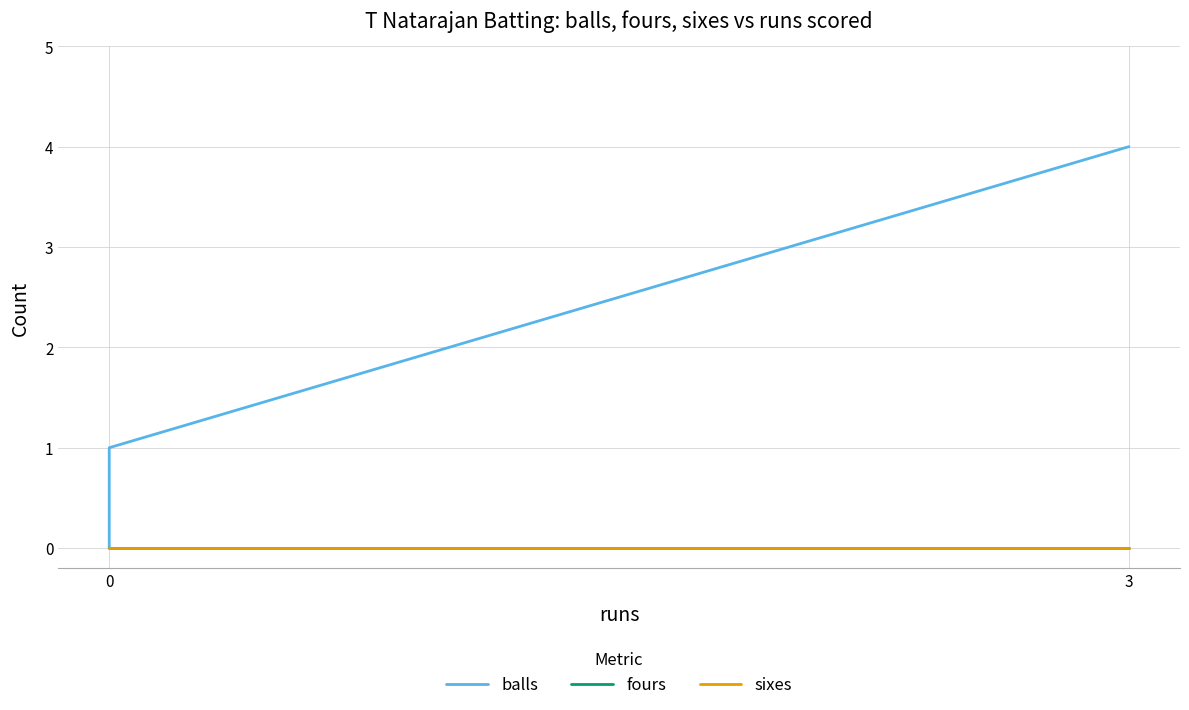

Reading right to left, list all the values displayed in this chart.

balls: 4	1	0
fours: 0	0	0
sixes: 0	0	0